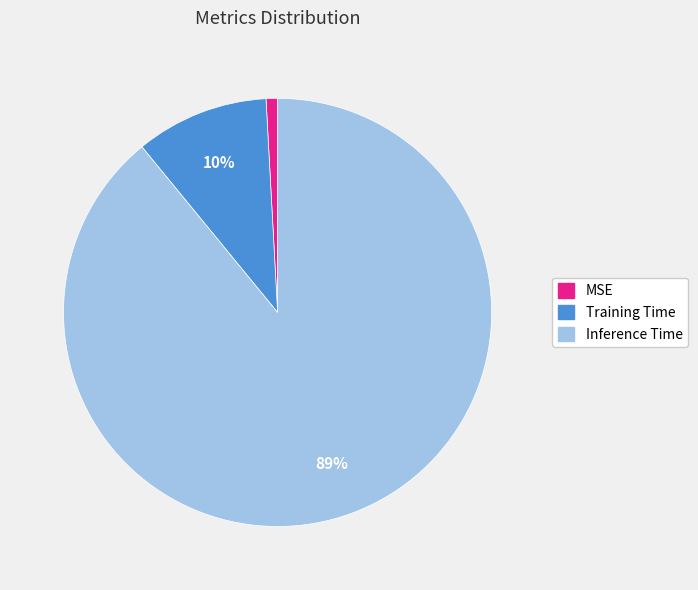

Which has a higher value, MSE or Training Time?

Training Time